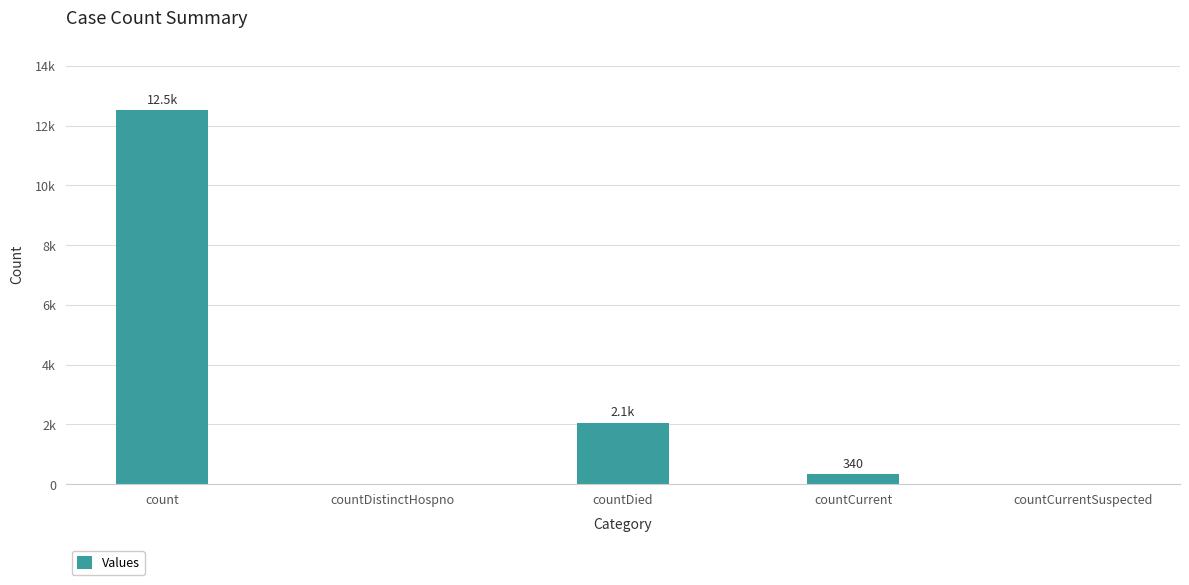

Read the value at countCurrent.

340